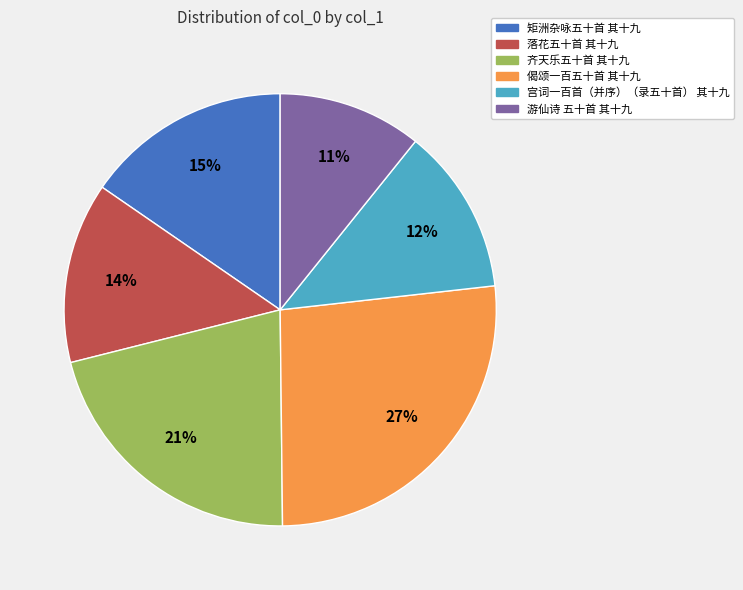

The 落花五十首 其十九 slice represents 14% of the pie. True or false?

True